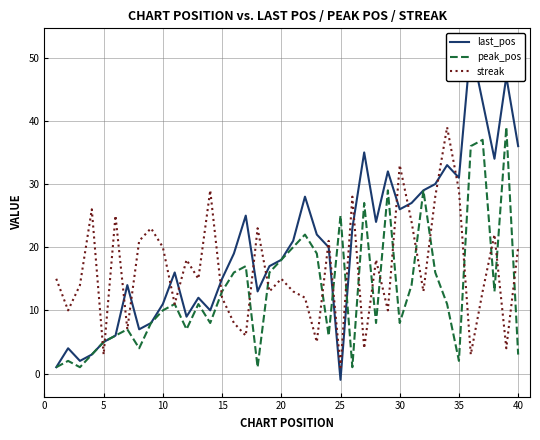

True or false: peak_pos and last_pos cross at least once.

True